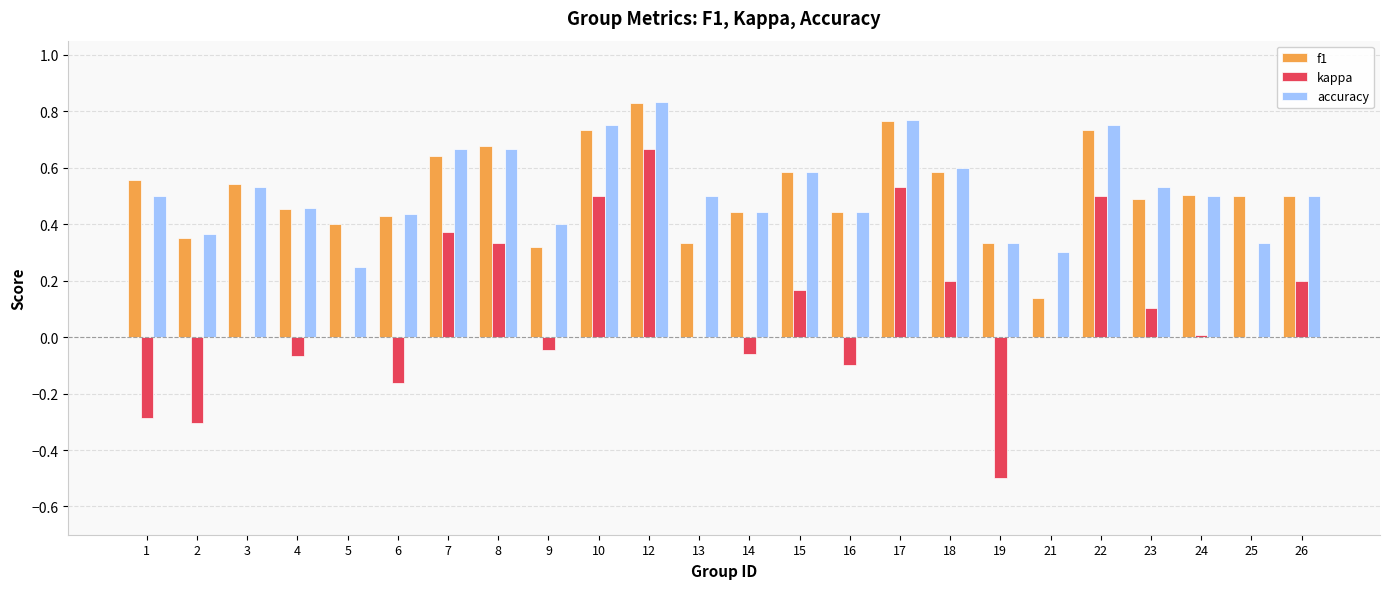

Which series has the largest range (max minus min)?

kappa